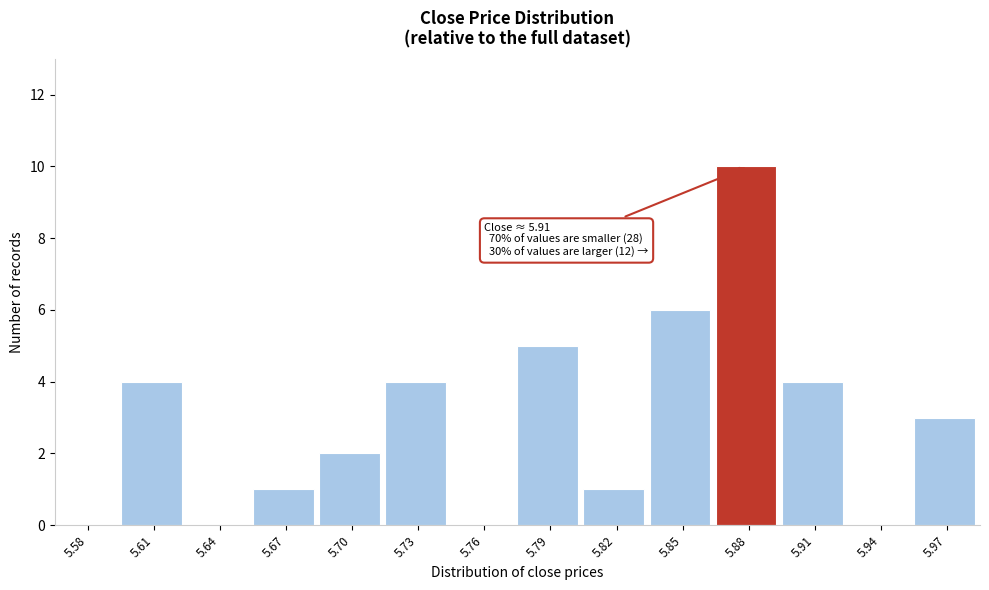

Reading left to right, what are all the values shown in this chart?

5.58=0	5.61=4	5.64=0	5.67=1	5.70=2	5.73=4	5.76=0	5.79=5	5.82=1	5.85=6	5.88=10	5.91=4	5.94=0	5.97=3